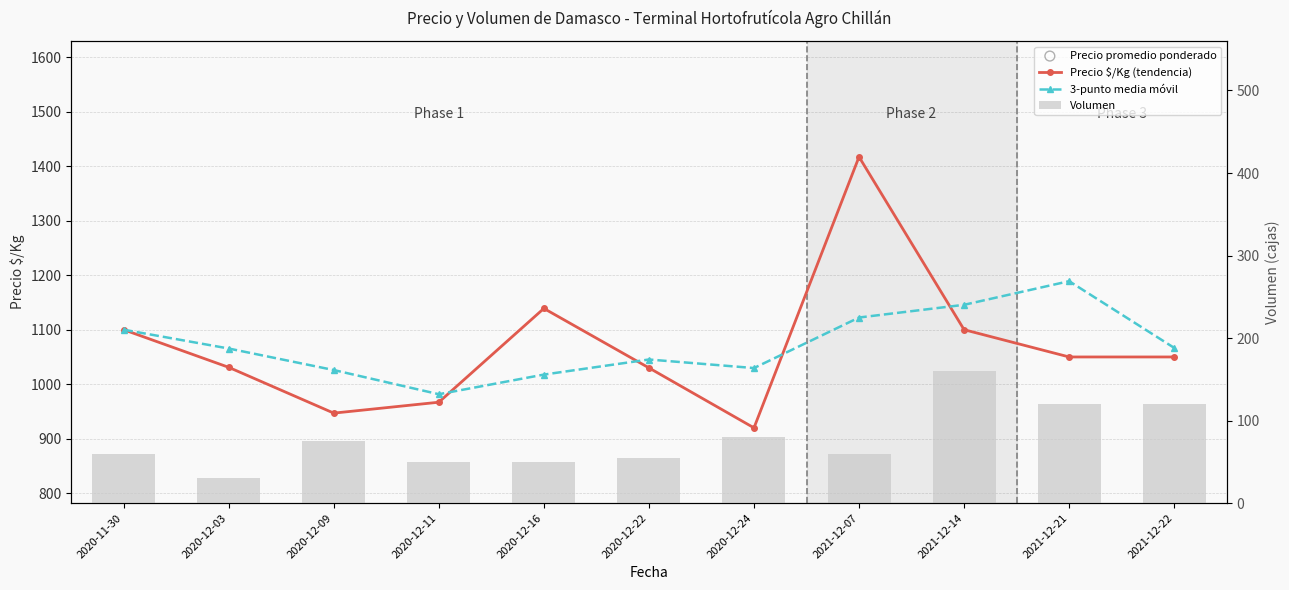

What is the total value across all series at 2020-12-24?

18591.7